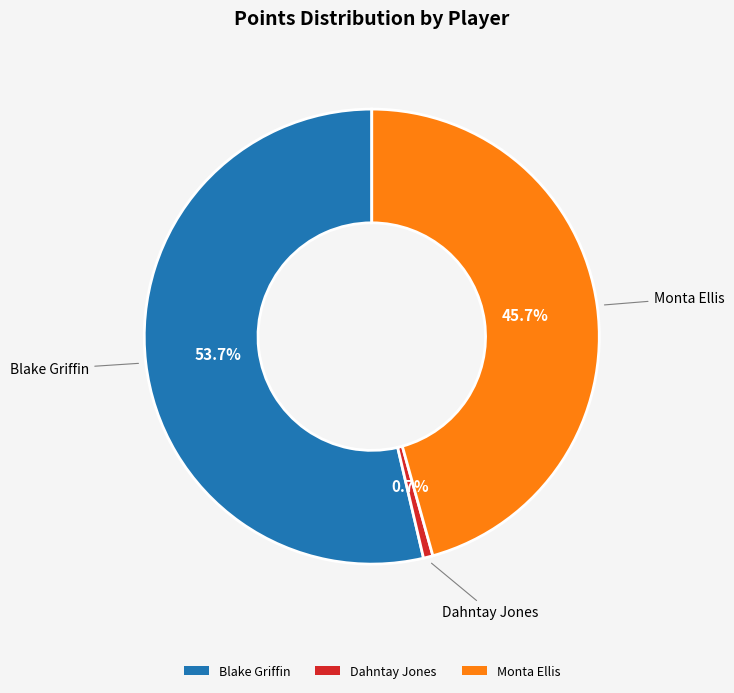

Which has a higher value, Monta Ellis or Dahntay Jones?

Monta Ellis